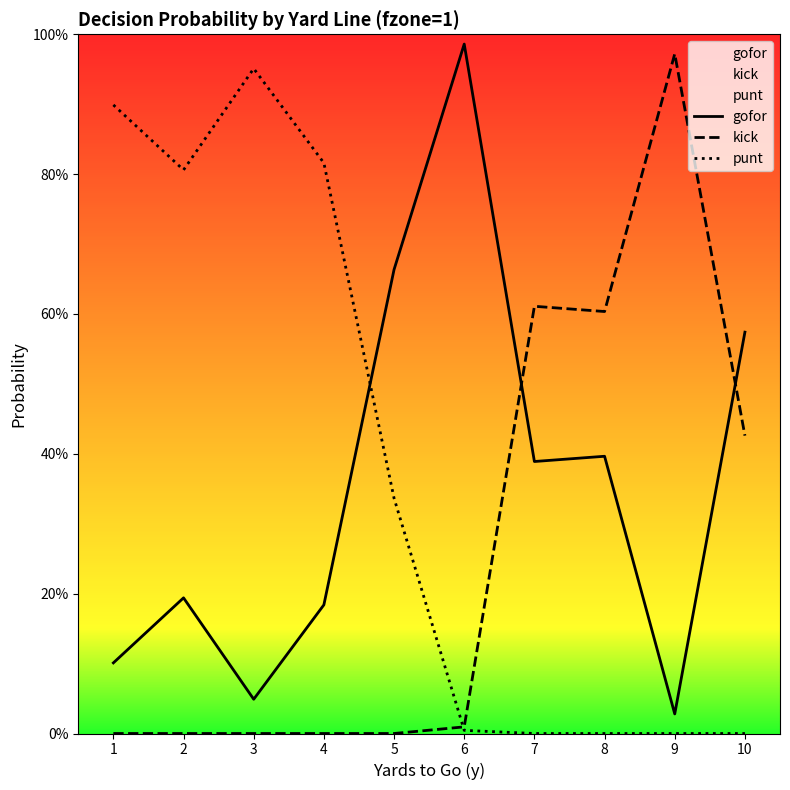

At which label does gofor reach its peak?

6